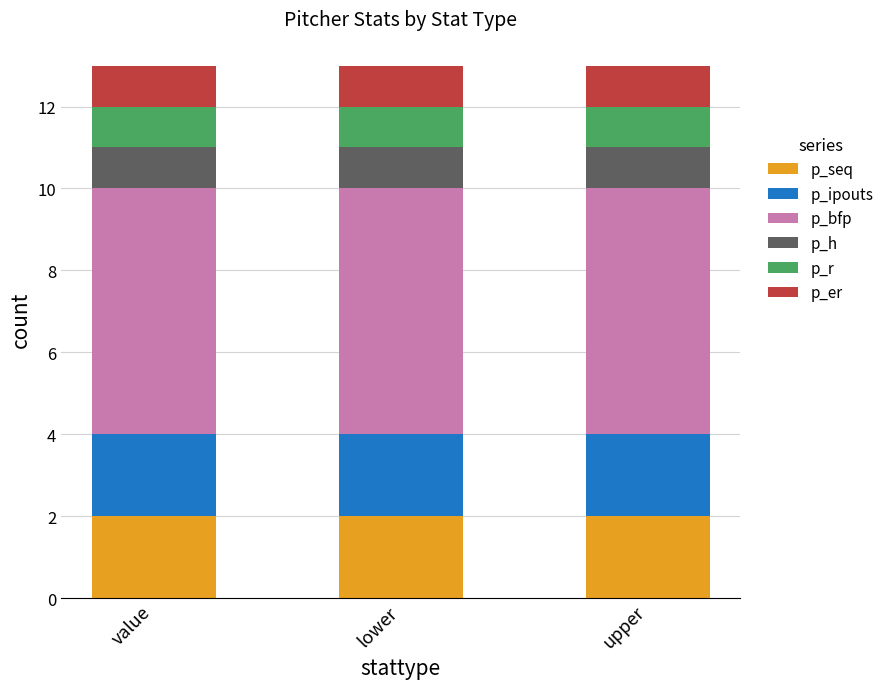

How many bars are there in total?

3